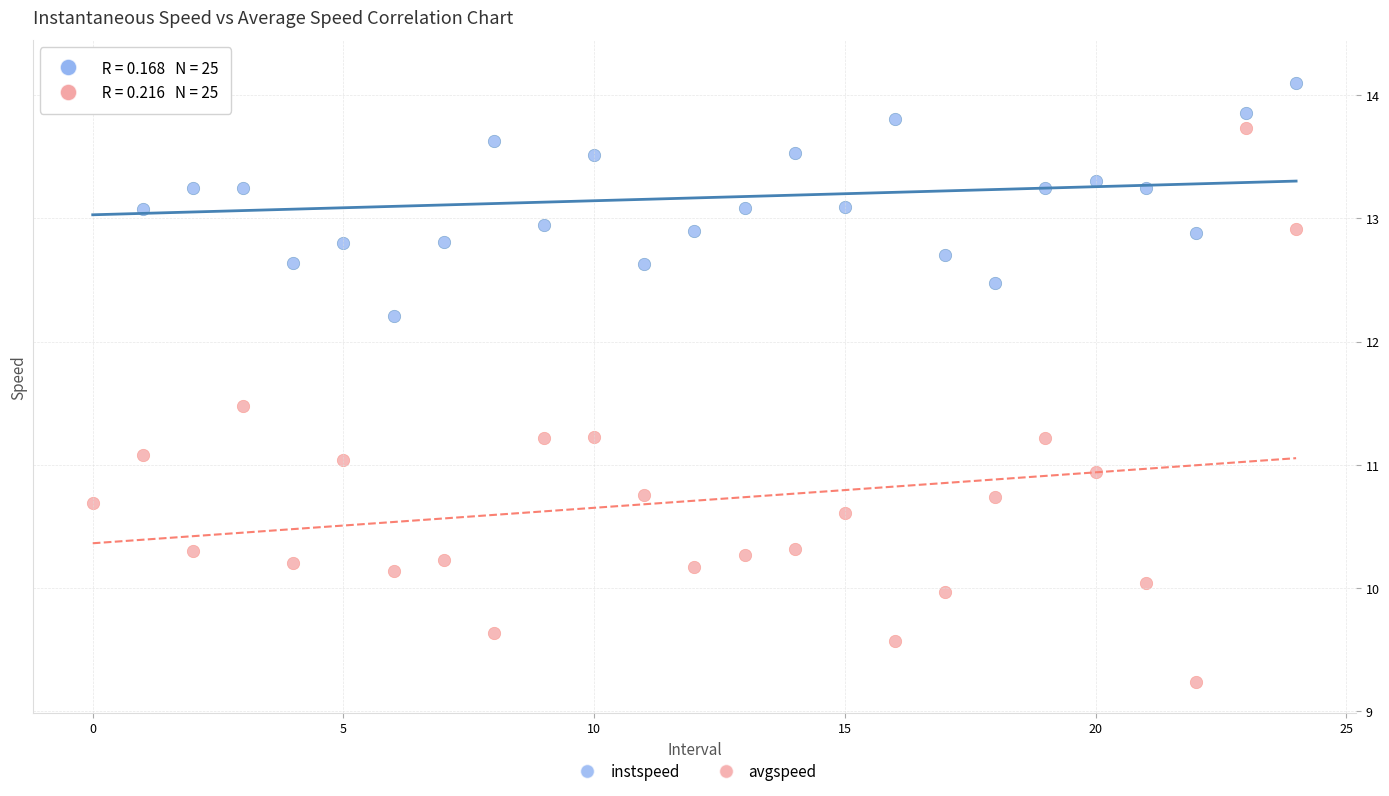

Across all data points, what is the range of Y values (max minus min)?

5.0